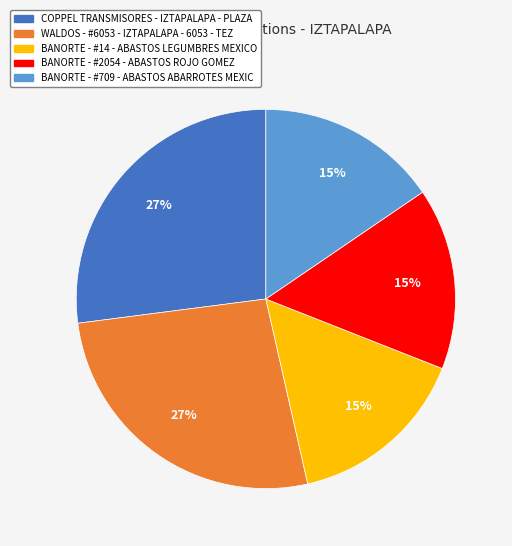

Between WALDOS - #6053 - IZTAPALAPA - 6053 - TEZ and BANORTE - #2054 - ABASTOS ROJO GOMEZ, which is larger?

WALDOS - #6053 - IZTAPALAPA - 6053 - TEZ